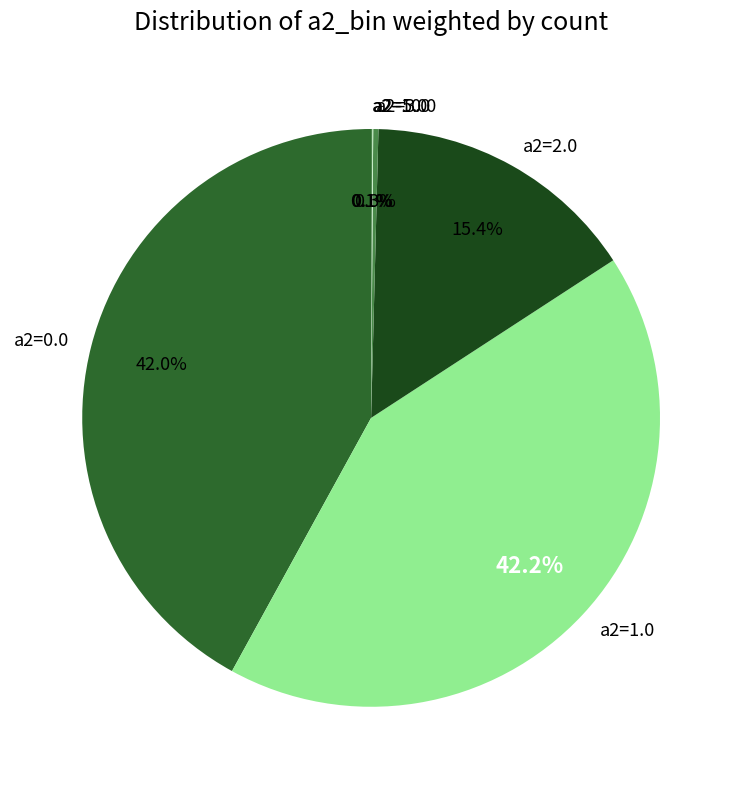

Does a2=1.0 represent more than half of the total?

No